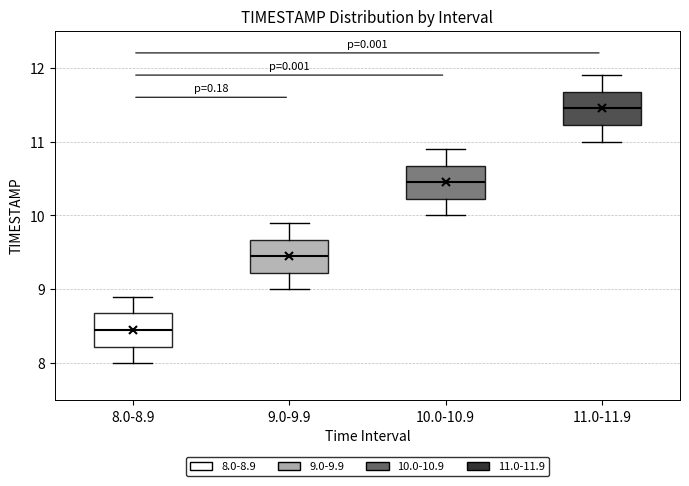

Where is the upper edge of the box for 10.0-10.9 on the y-axis? The values are not printed on the chart, so give them approximately, as read against the axis.

10.7